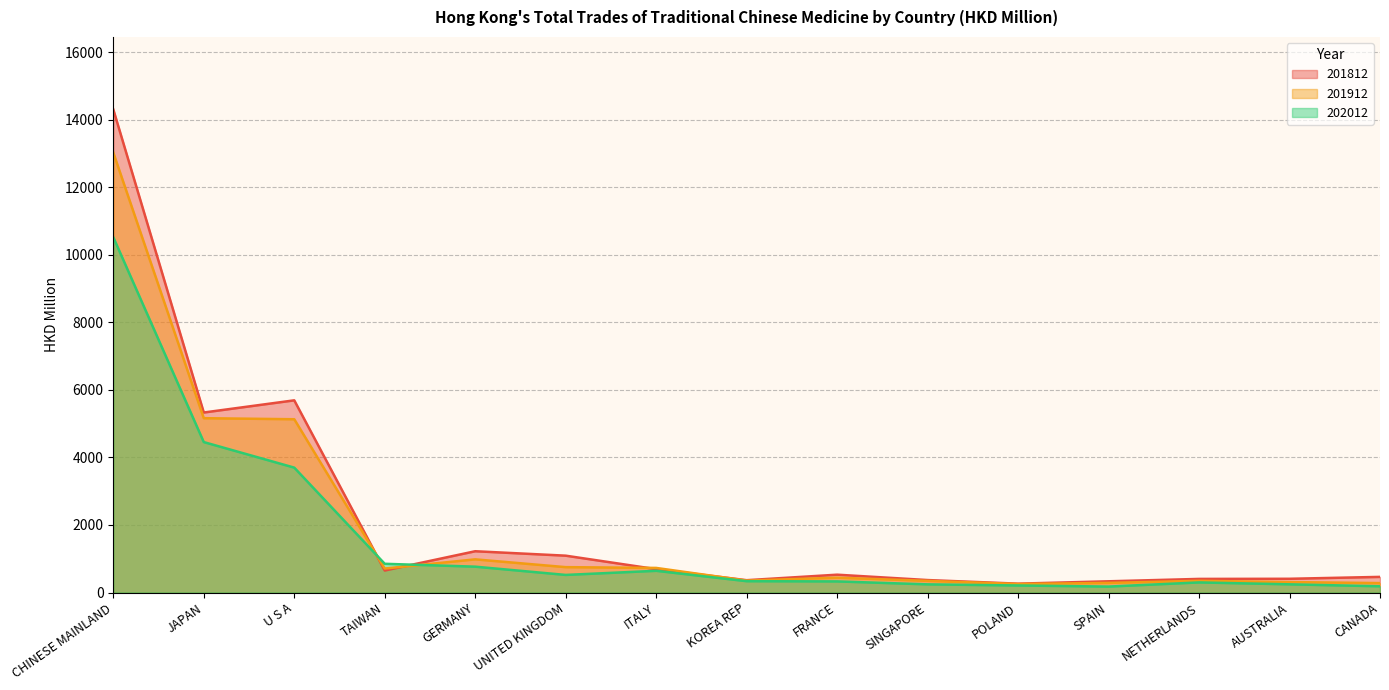

At which label is 201812 closest to 7283?

U S A